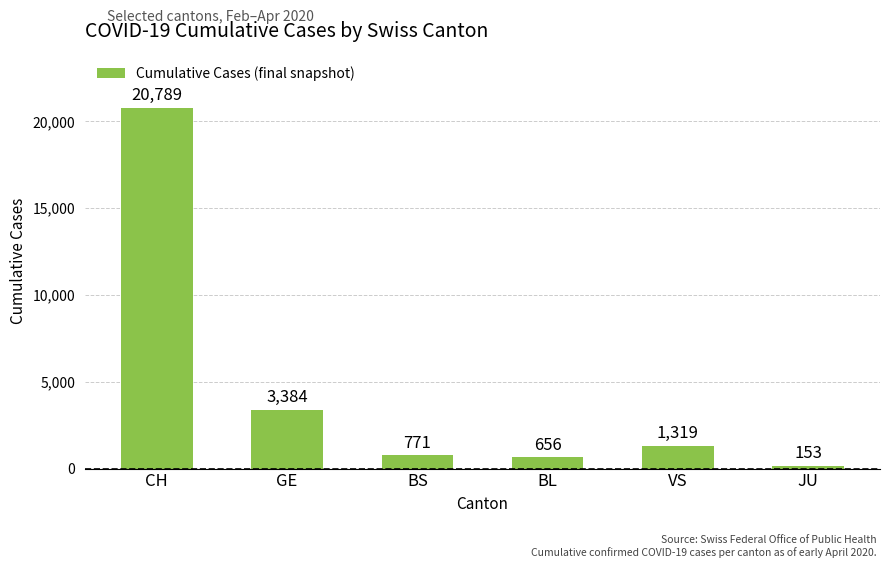

The chart shows a value of 771 at BS. True or false?

True